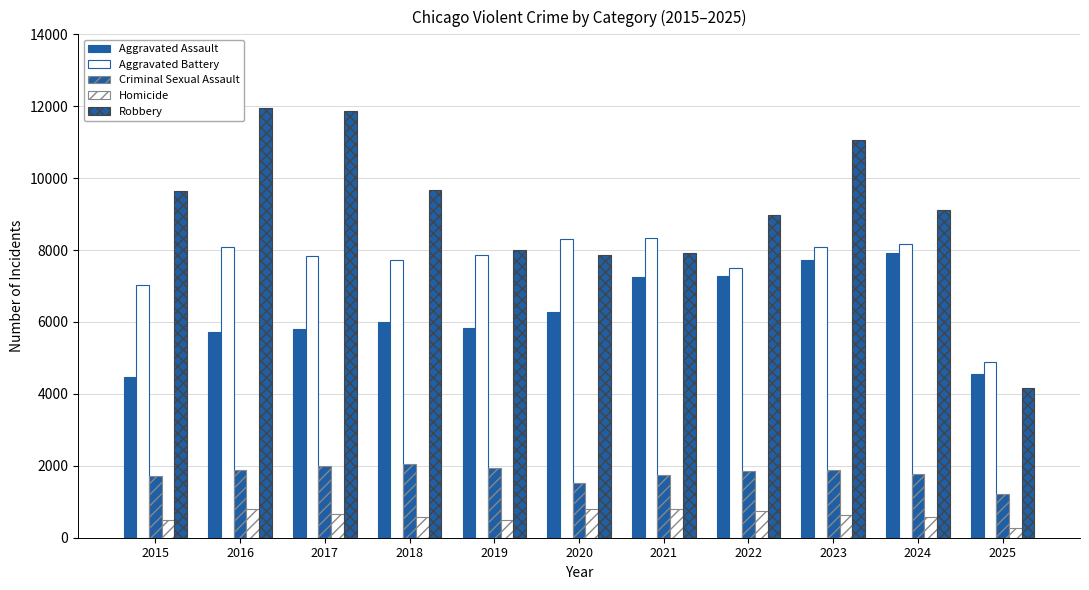

The Robbery series shows 7920 at 2021. True or false?

True